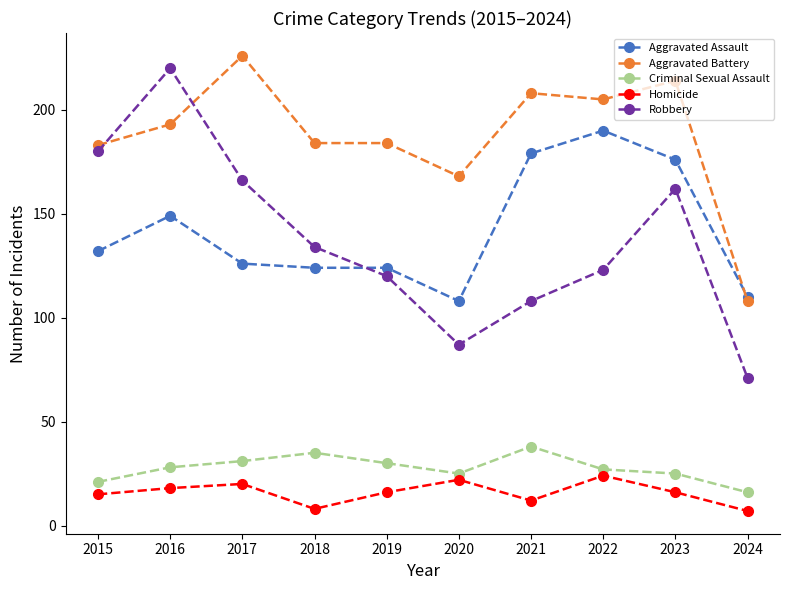

True or false: Aggravated Battery has more than 2 points higher than both neighbors.

True